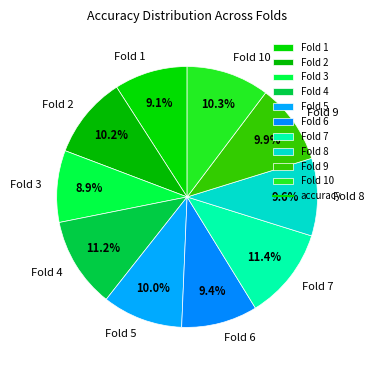

To the nearest percent, what is the difference between the largest and smallest slice percentages?

2%